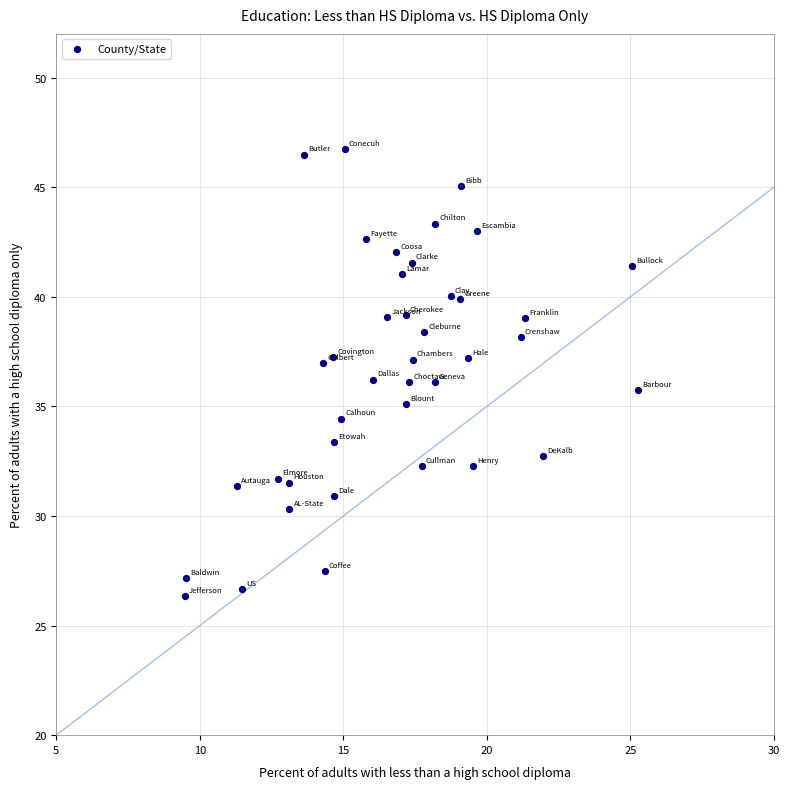

What is the range of X values (max minus min)?

15.8